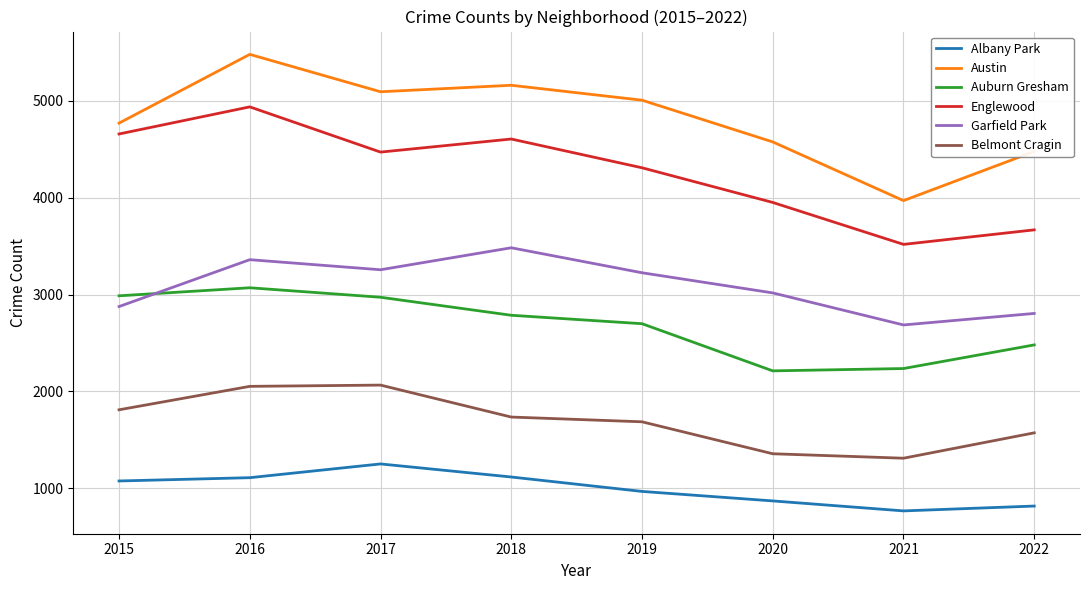

What is the greatest value displayed?

5481